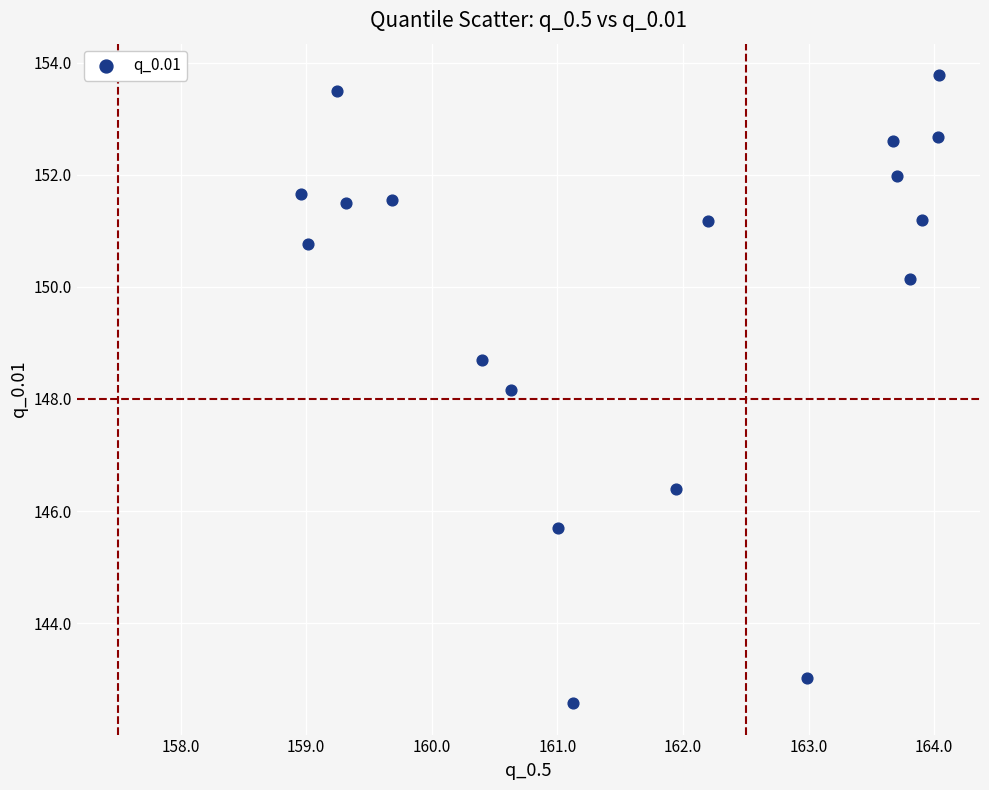

What is the range of Y values (max minus min)?

11.2